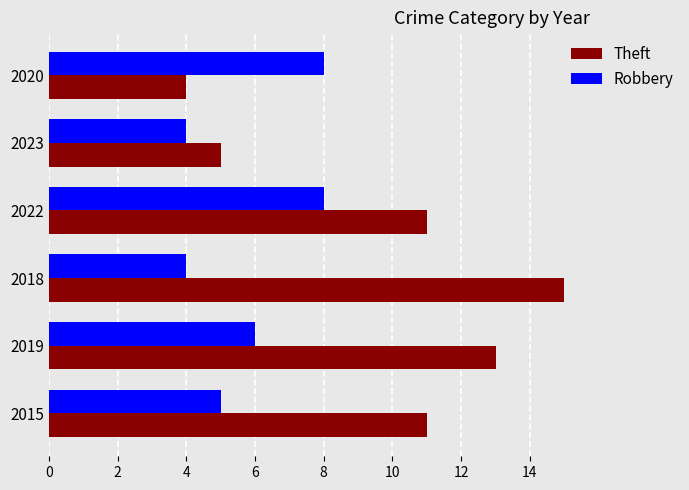

Is the value of Theft at 2023 greater than the value of Robbery at 2020?

No